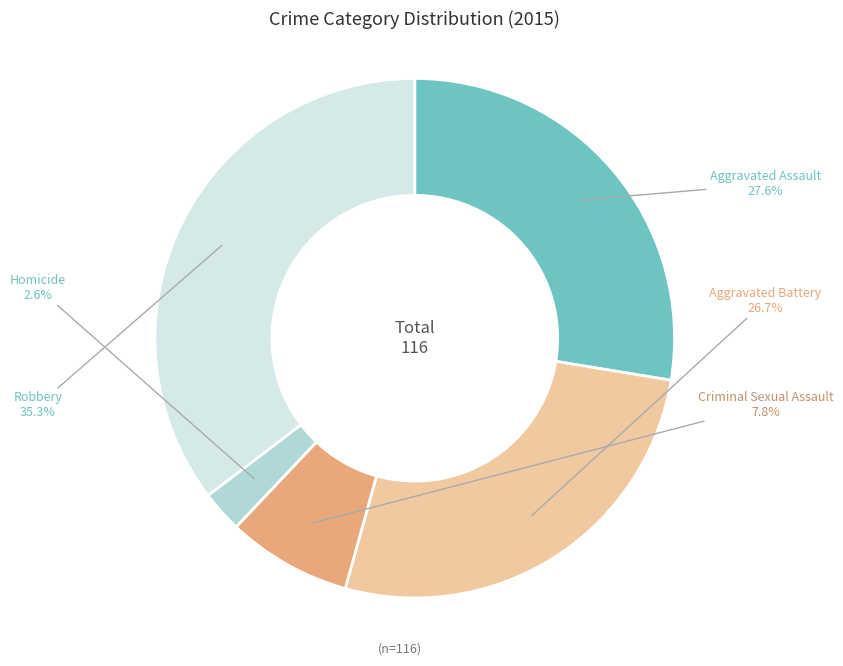

Rank the categories by value from lowest to highest.

Homicide, Criminal Sexual Assault, Aggravated Battery, Aggravated Assault, Robbery